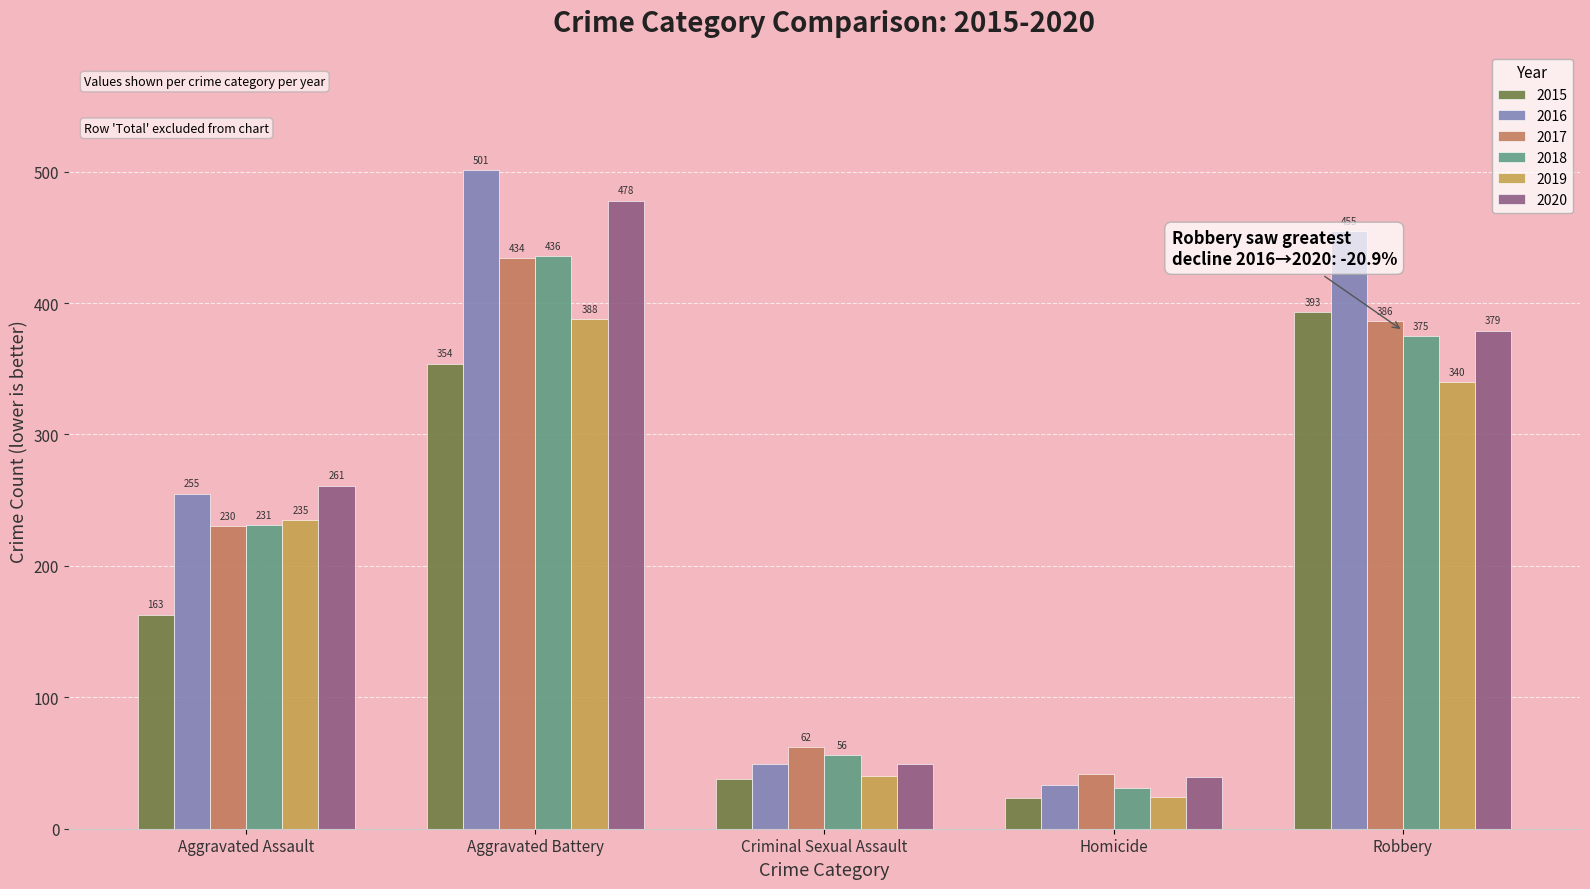

Which series has the largest total across all categories?

2016